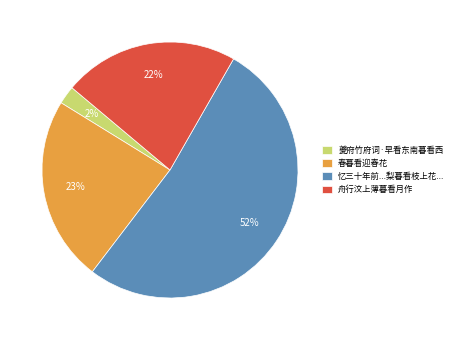

Is it true that 春暮看迎春花 is 23% of the pie?

True